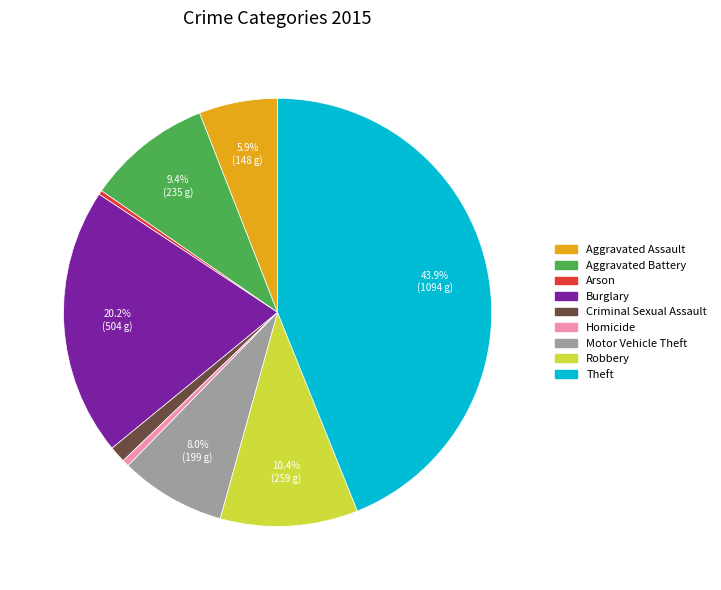

Do Motor Vehicle Theft and Arson together represent more than half of the pie?

No